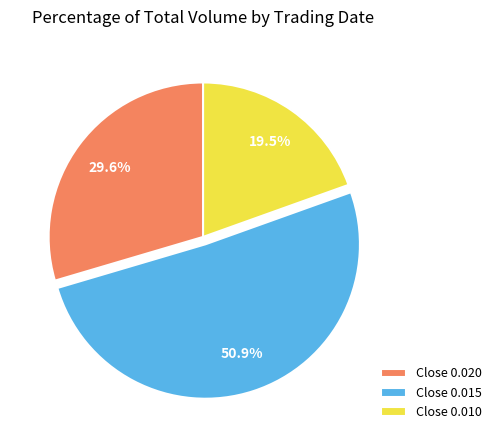

Does any single category account for the majority?

Yes